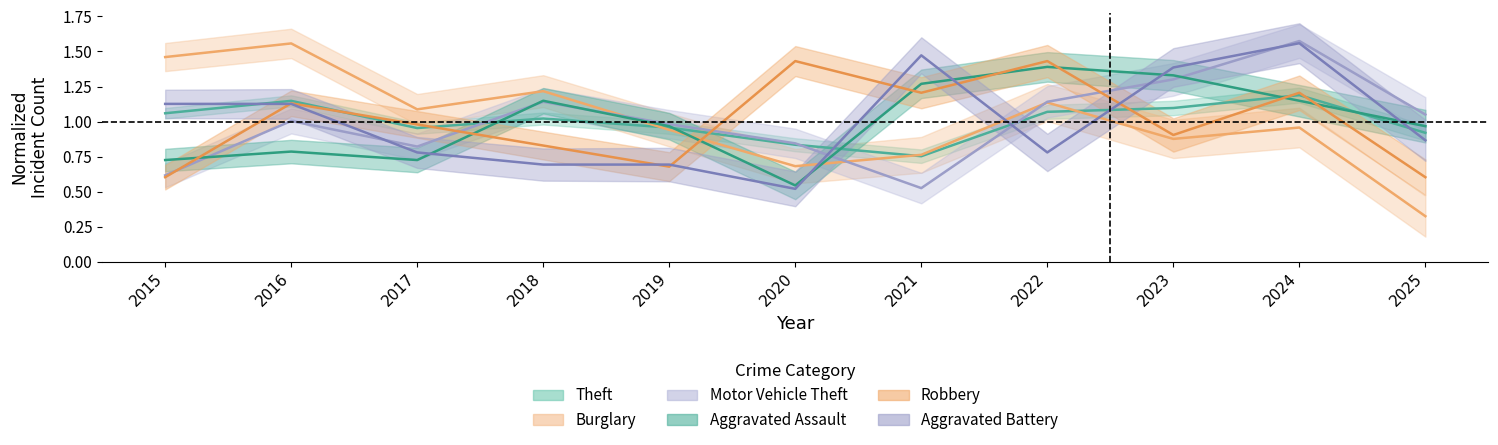

Where is the first local minimum for Aggravated Assault?

2017